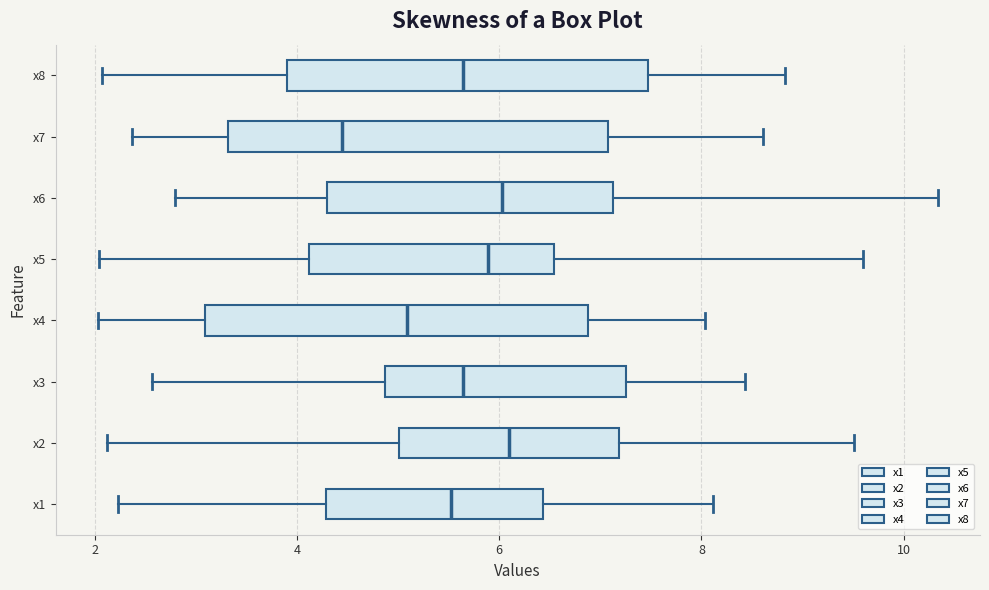

Reading bottom to top, transcribe this box plot: for each box, give where its median line is, the range the box spans, and where its two whiskers end, as read against the x-axis. The values are not printed on the chart, so give them approximately, as read against the axis.

x1: median 5.6, box 4.2 to 6.4, whiskers 2.2 to 8.2
x2: median 6.0, box 5.0 to 7.2, whiskers 2.2 to 9.6
x3: median 5.6, box 4.8 to 7.2, whiskers 2.6 to 8.4
x4: median 5.0, box 3.0 to 6.8, whiskers 2.0 to 8.0
x5: median 5.8, box 4.2 to 6.6, whiskers 2.0 to 9.6
x6: median 6.0, box 4.2 to 7.2, whiskers 2.8 to 10.4
x7: median 4.4, box 3.4 to 7.0, whiskers 2.4 to 8.6
x8: median 5.6, box 4.0 to 7.4, whiskers 2.0 to 8.8